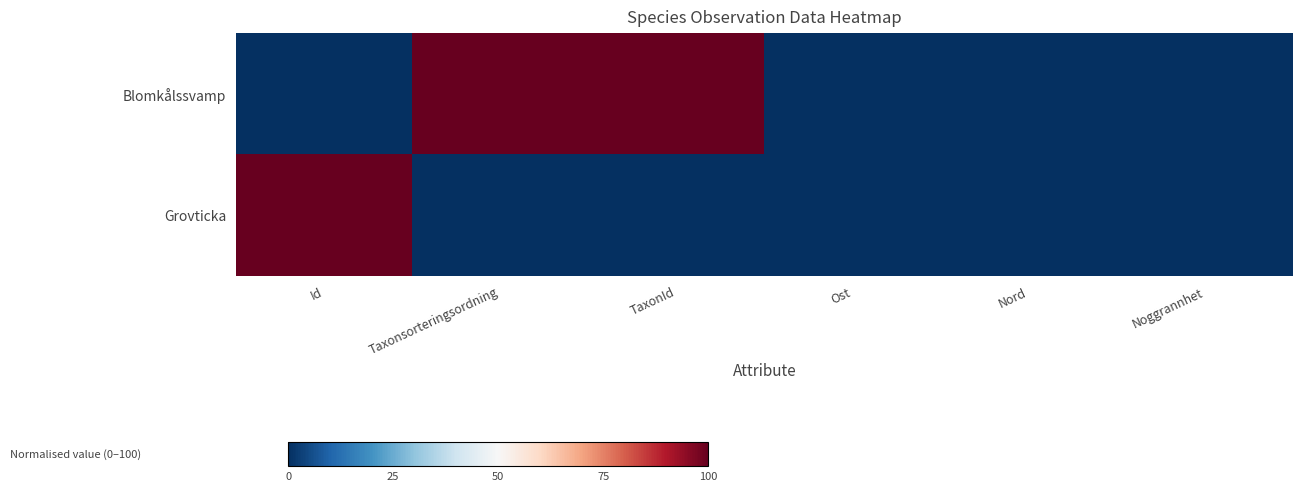

What is the maximum value shown in the chart?

100